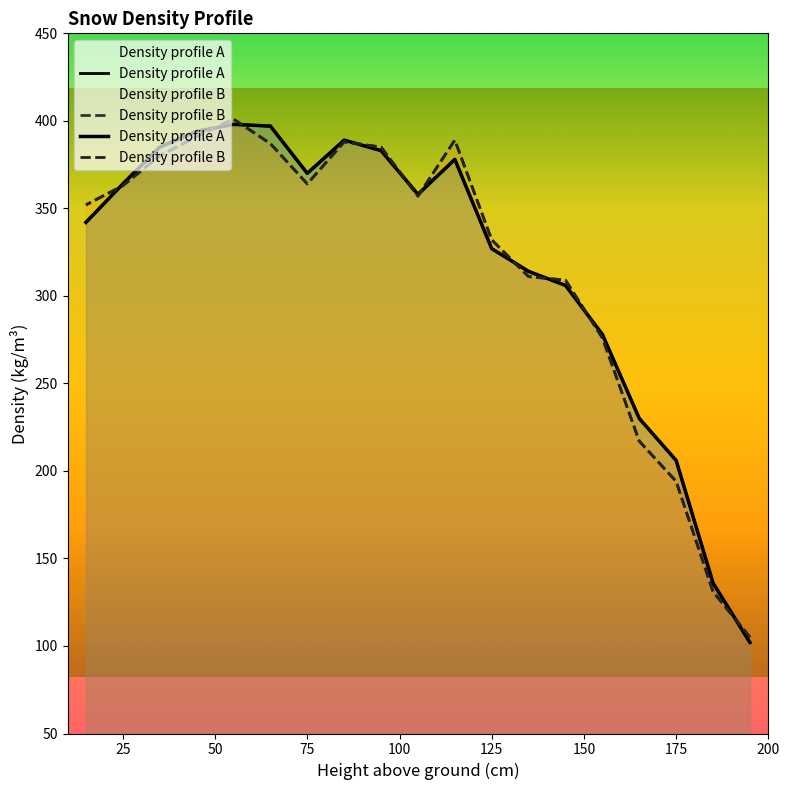

What is the difference between the Density profile A values at 115 and 15?

36